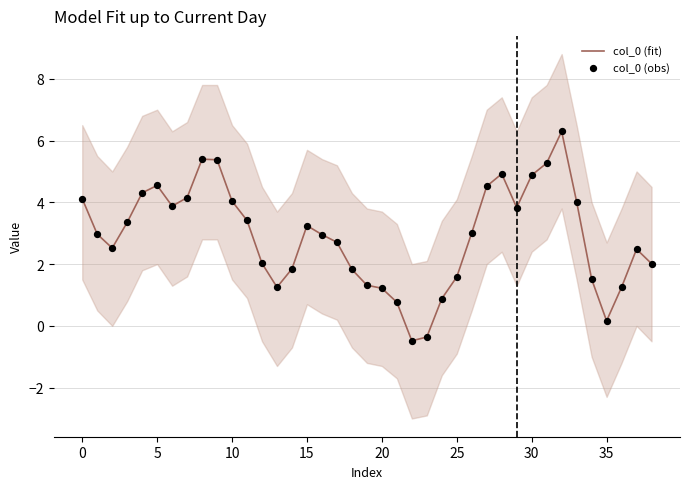

Is the value of col_0 (fit) at 20 greater than the value of col_0 (obs) at 26?

Yes